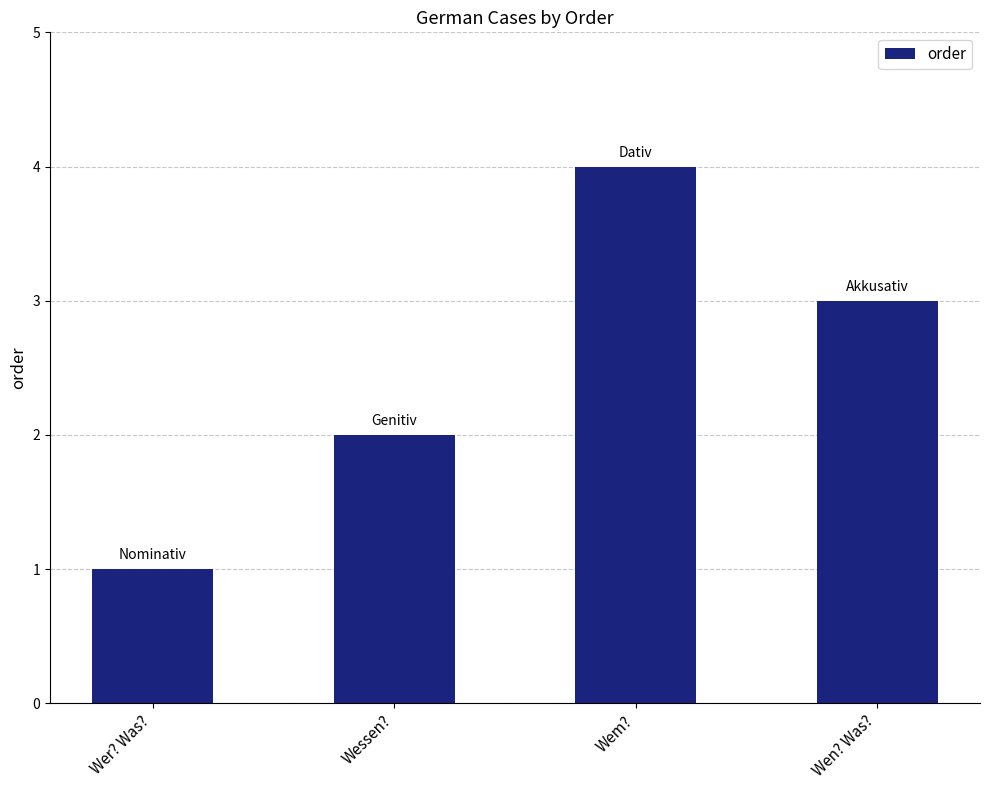

List the labels in order of value, smallest first.

Wer? Was?, Wessen?, Wen? Was?, Wem?